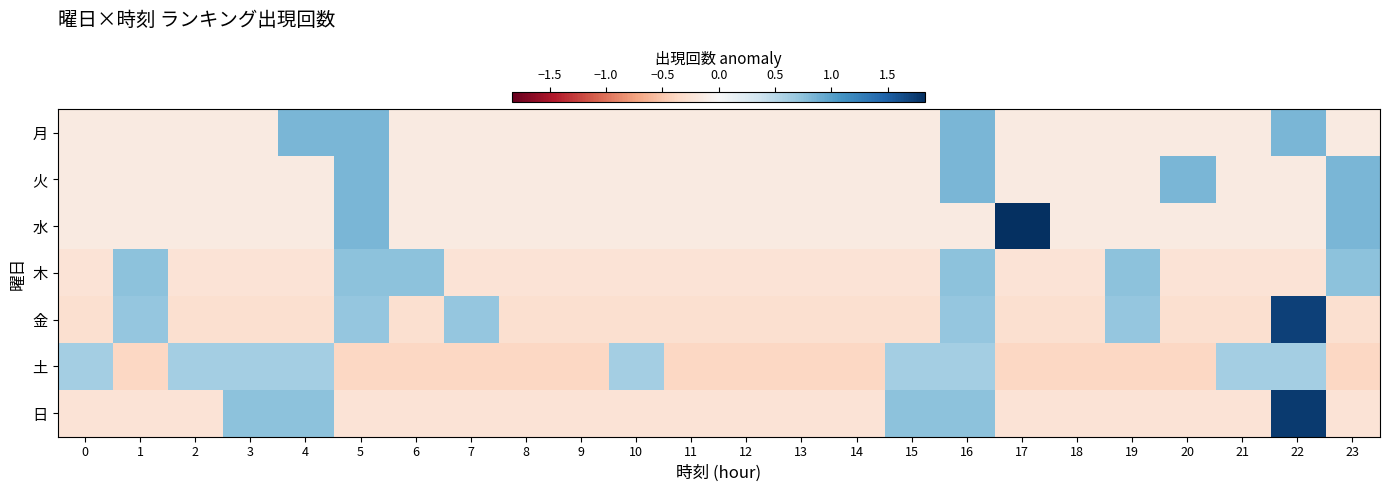

At which category does the chart reach its minimum across all series?

1